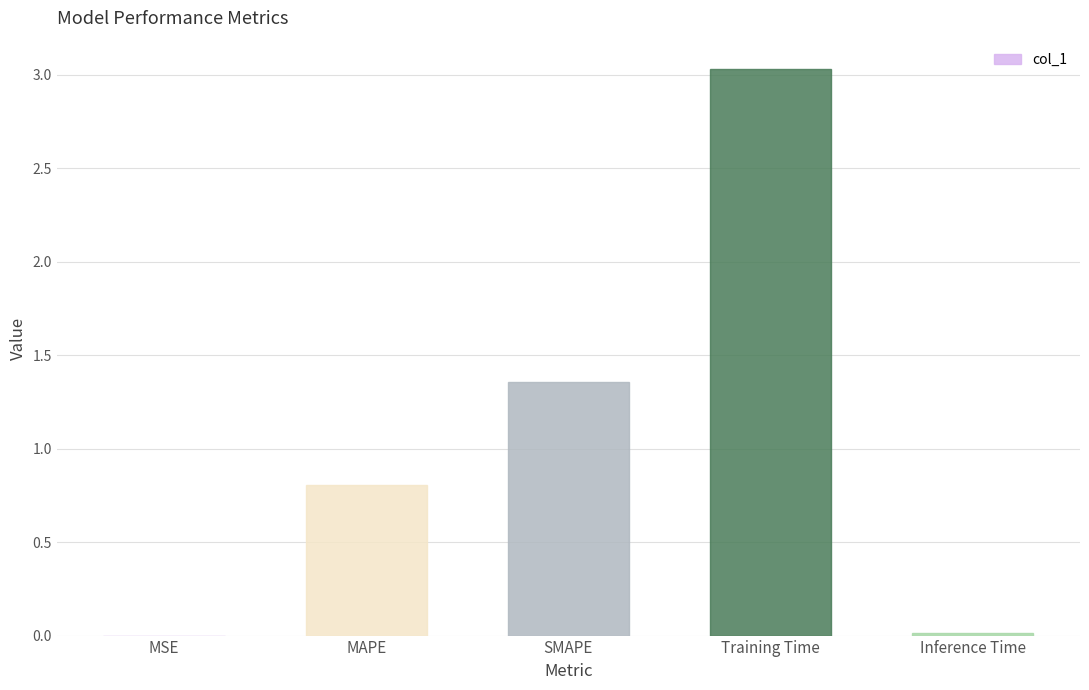

Is it true that the value at MSE is 0.0?

True